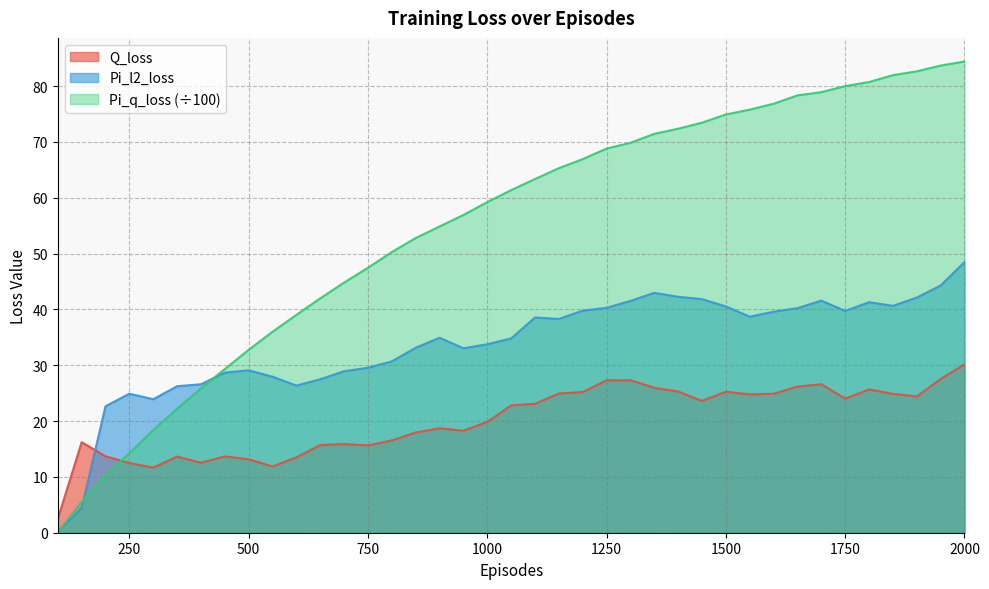

Reading right to left, what are all the values shown in this chart?

Q_loss: 2000=30.2	1950=27.5	1900=24.4	1850=24.9	1800=25.7	1750=24.0	1700=26.6	1650=26.2	1600=24.9	1550=24.8	1500=25.3	1450=23.6	1400=25.3	1350=26.0	1300=27.3	1250=27.3	1200=25.2	1150=24.9	1100=23.1	1050=22.8	1000=19.8	950=18.3	900=18.7	850=17.9	800=16.5	750=15.6	700=15.9	650=15.7	600=13.5	550=11.9	500=13.2	450=13.7	400=12.5	350=13.6	300=11.7	250=12.5	200=13.7	150=16.2	100=2.5
Pi_l2_loss: 2000=48.5	1950=44.3	1900=42.1	1850=40.6	1800=41.3	1750=39.7	1700=41.6	1650=40.2	1600=39.6	1550=38.7	1500=40.5	1450=41.8	1400=42.3	1350=43.0	1300=41.5	1250=40.3	1200=39.8	1150=38.3	1100=38.5	1050=34.8	1000=33.8	950=33.0	900=34.9	850=33.1	800=30.7	750=29.5	700=28.9	650=27.5	600=26.4	550=27.9	500=29.1	450=28.7	400=26.6	350=26.2	300=23.9	250=24.9	200=22.7	150=4.4	100=0.2
Pi_q_loss: 2000=84.4	1950=83.7	1900=82.6	1850=81.9	1800=80.7	1750=80.0	1700=78.9	1650=78.3	1600=76.8	1550=75.8	1500=74.9	1450=73.4	1400=72.4	1350=71.4	1300=69.8	1250=68.8	1200=66.9	1150=65.3	1100=63.3	1050=61.4	1000=59.2	950=56.9	900=54.8	850=52.8	800=50.3	750=47.5	700=44.8	650=42.0	600=39.0	550=36.0	500=32.8	450=29.3	400=25.8	350=22.2	300=18.4	250=14.2	200=10.3	150=5.5	100=0.1